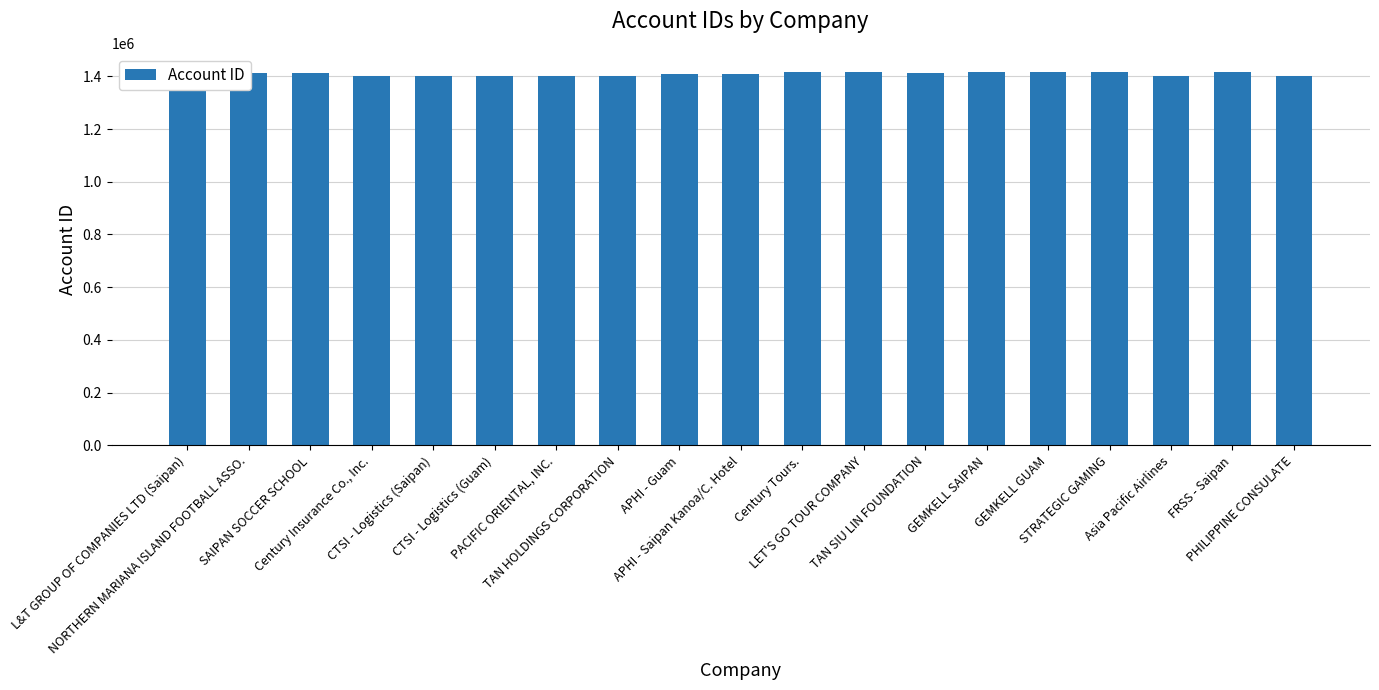

List the labels in order of value, smallest first.

Asia Pacific Airlines, Century Insurance Co., Inc., CTSI - Logistics (Guam), CTSI - Logistics (Saipan), L&T GROUP OF COMPANIES LTD (Saipan), PACIFIC ORIENTAL, INC., TAN HOLDINGS CORPORATION, PHILIPPINE CONSULATE, APHI - Saipan Kanoa/C. Hotel, APHI - Guam, NORTHERN MARIANA ISLAND FOOTBALL ASSO., TAN SIU LIN FOUNDATION, SAIPAN SOCCER SCHOOL, Century Tours., STRATEGIC GAMING, LET'S GO TOUR COMPANY, GEMKELL GUAM, GEMKELL SAIPAN, FRSS - Saipan